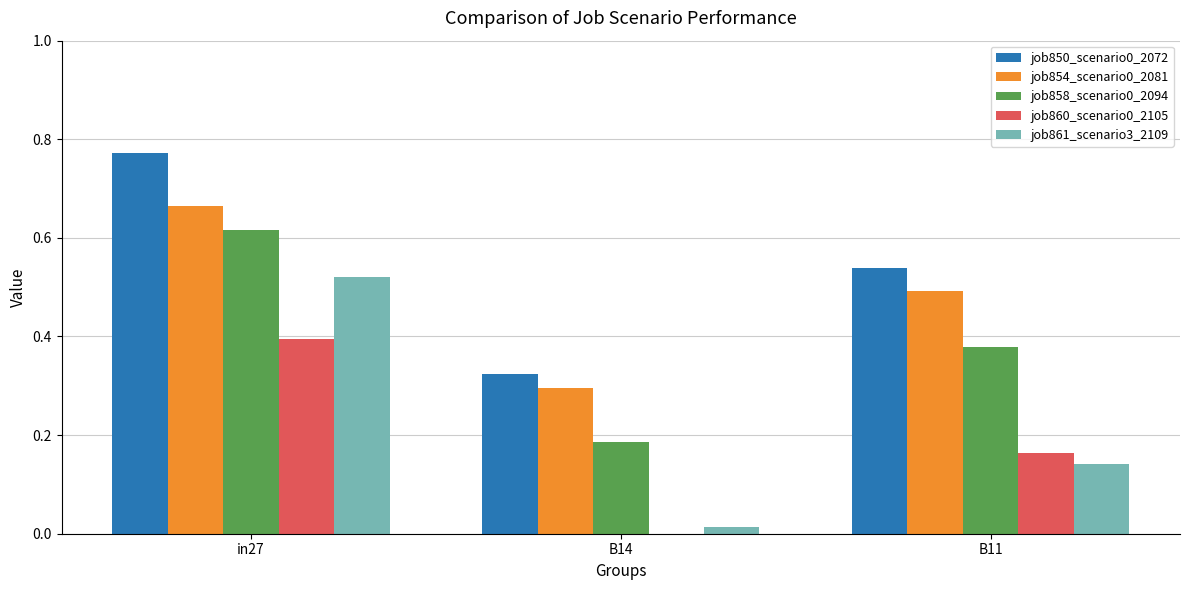

Between in27 and B11, which series saw the biggest shift?

job861_scenario3_2109